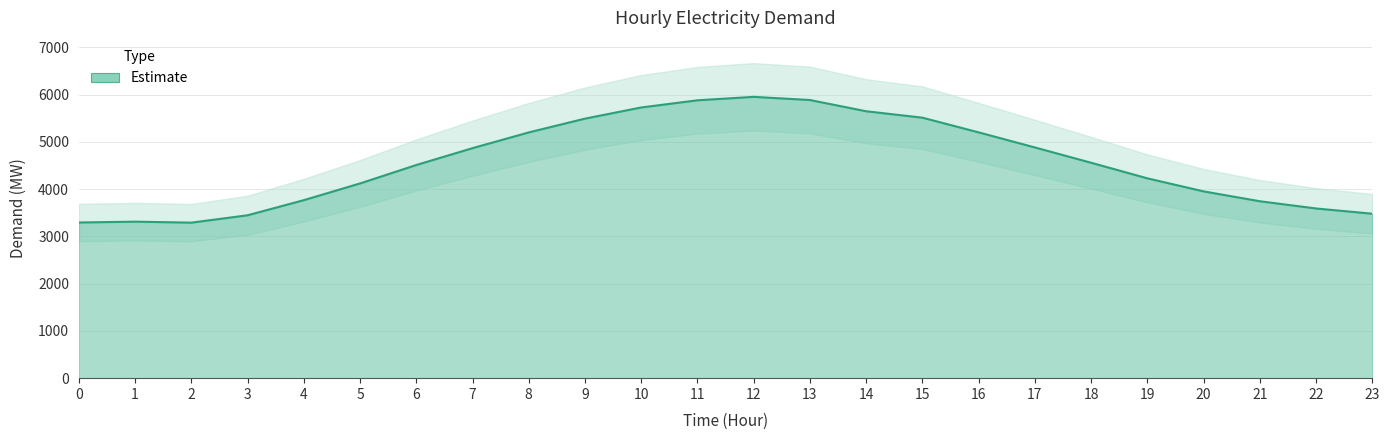

The value at 14 is 5650. True or false?

True